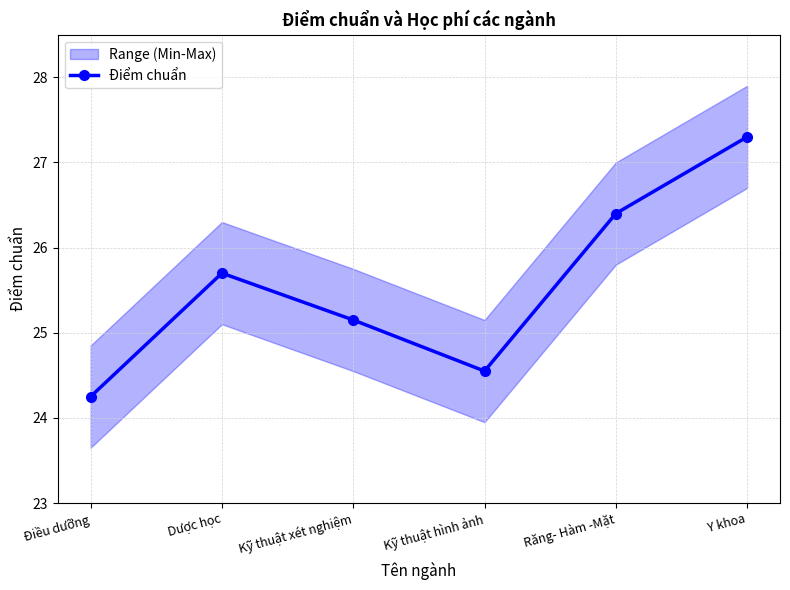

The value at Kỹ thuật xét nghiệm is 25.1. True or false?

True